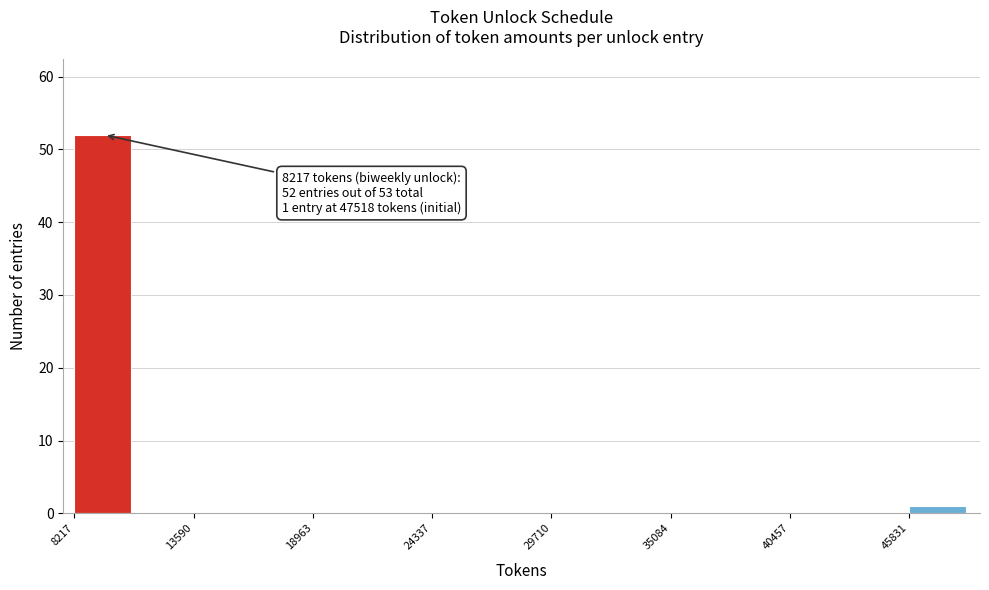

Read against the x-axis, roughly where is the centre of the tallest bar?

9000